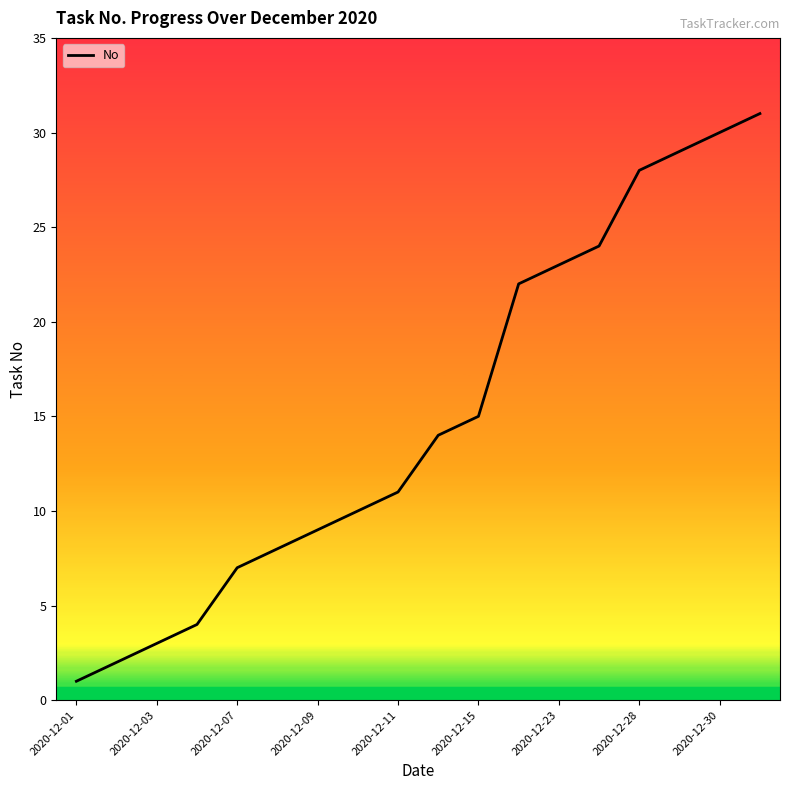

How many categories are shown in the chart?

18